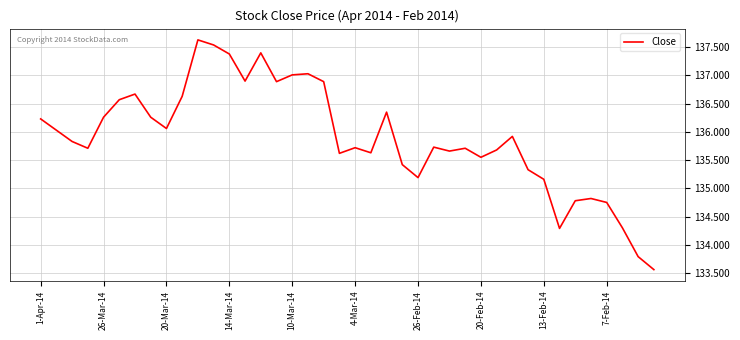

What is the minimum value shown in the chart?

133.6